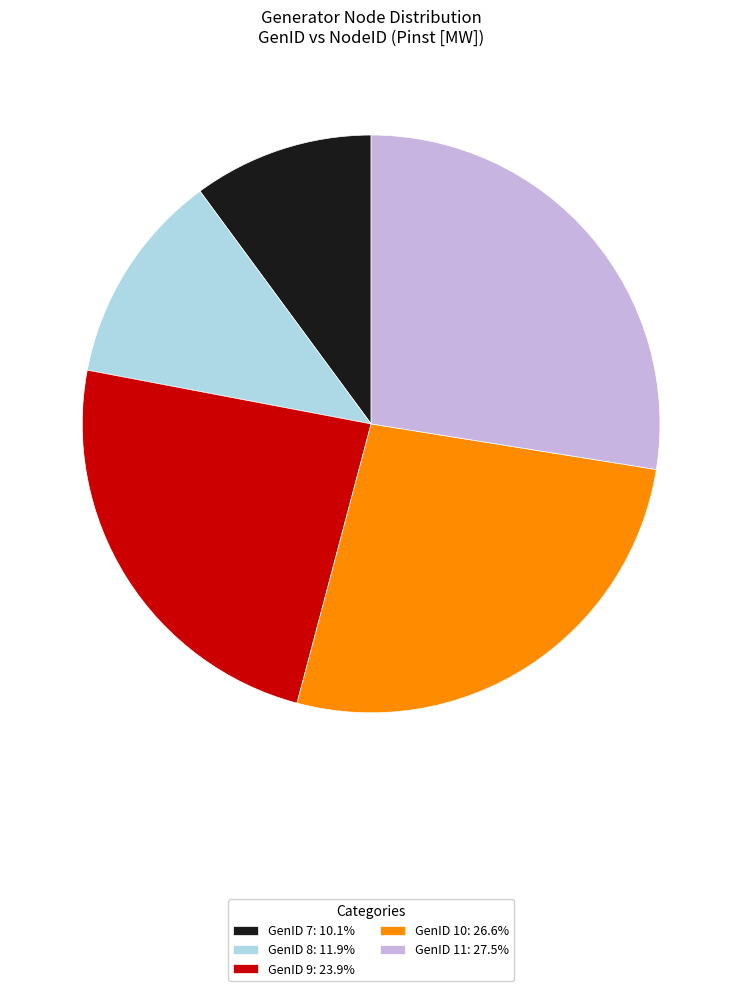

Do GenID 9: 23.9% and GenID 8: 11.9% together represent more than half of the pie?

No